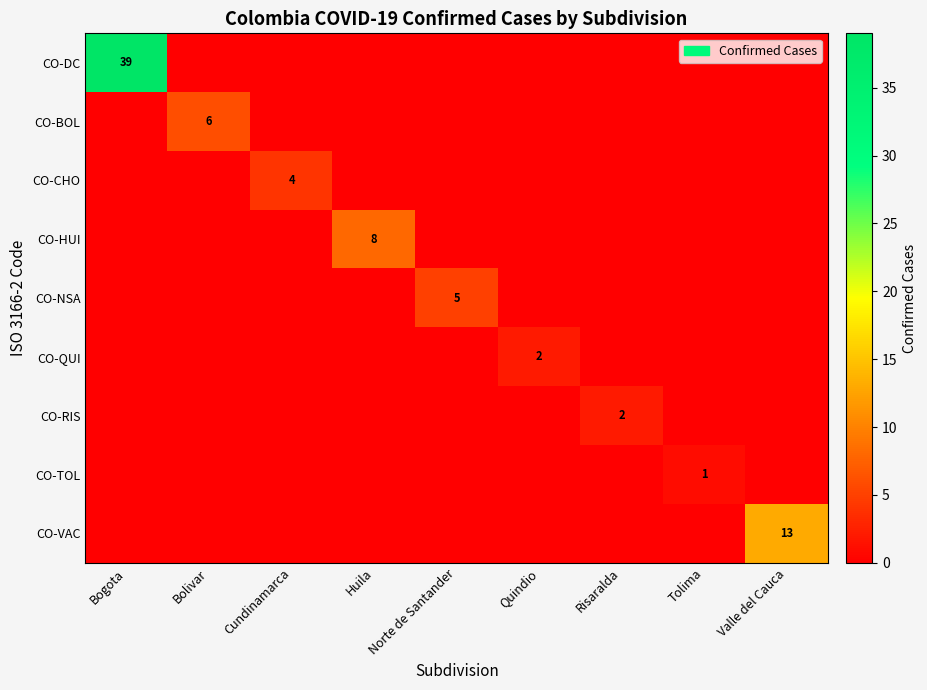

Which category has the lowest value across all series?

Bolivar